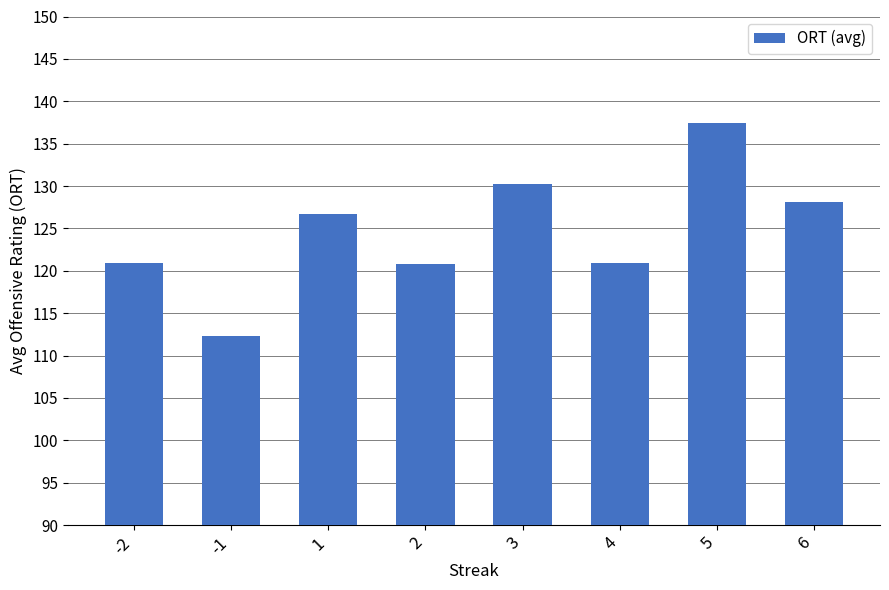

What is the value of the 6th bar from the left?

120.9